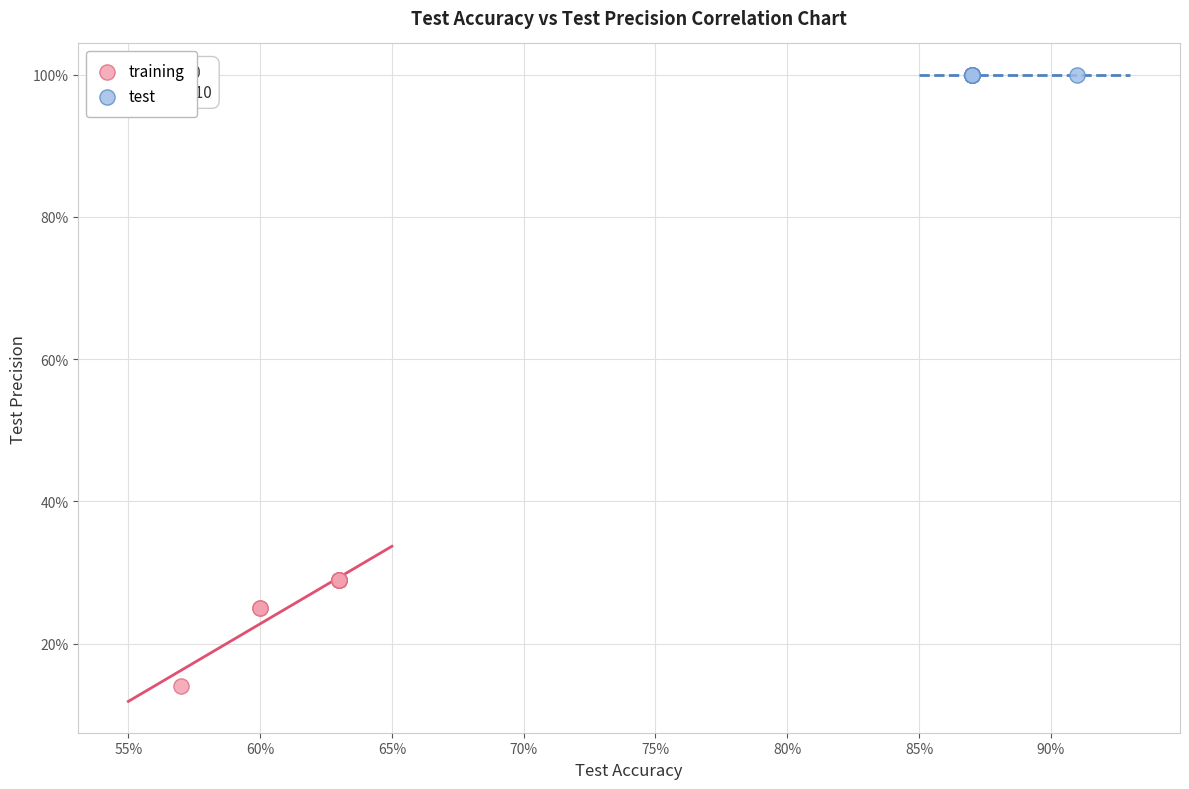

Which series contains the lowest Y value?

test